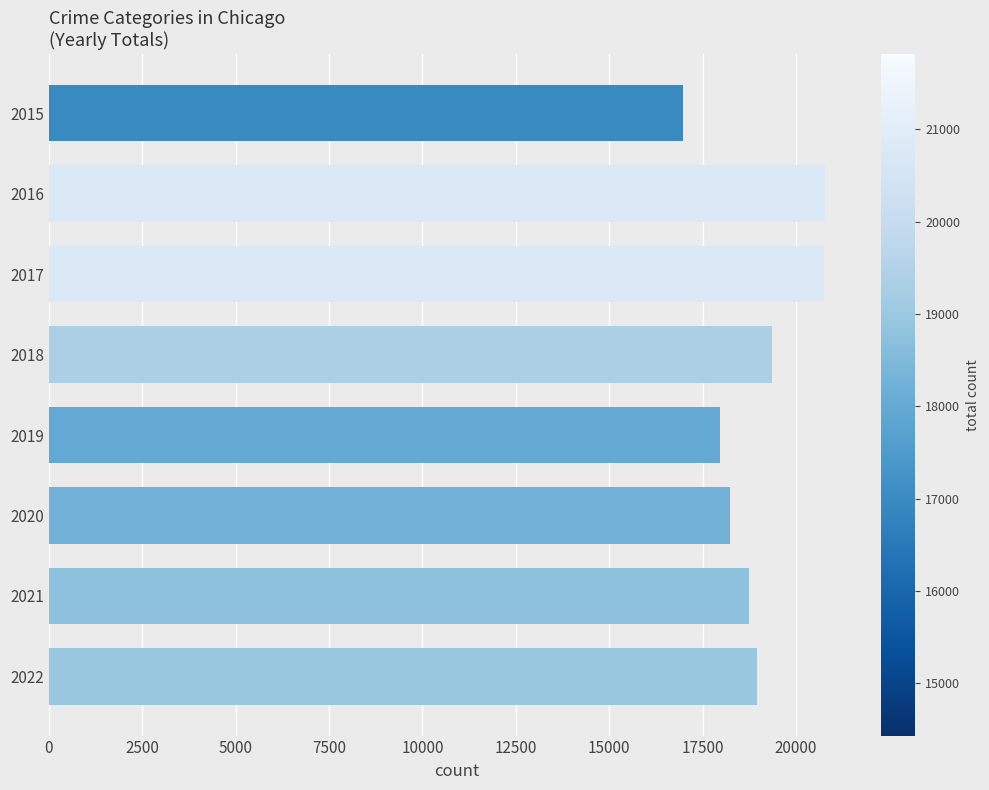

Read the value at 2015.

16983